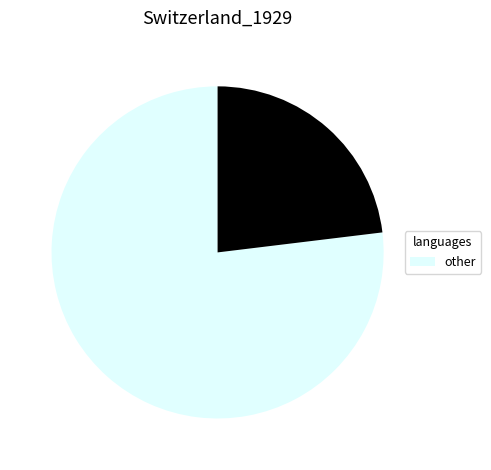

Is there any slice that represents more than half of the pie?

Yes